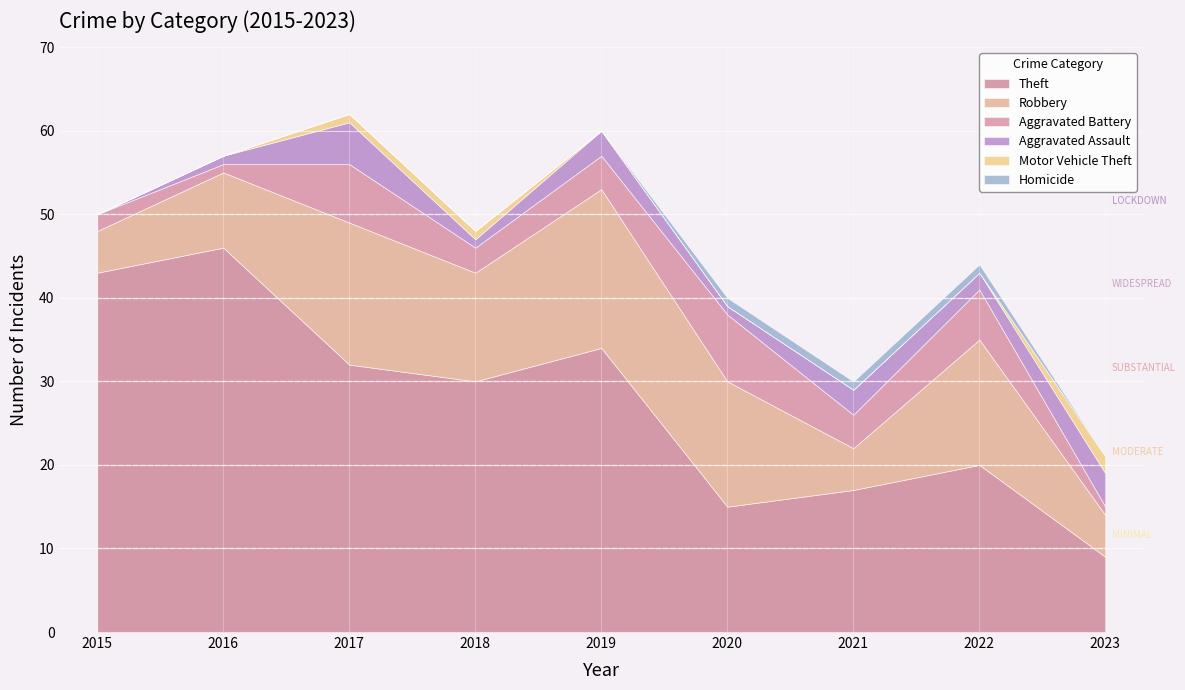

What is the difference between the Aggravated Assault values at 2023 and 2019?

1